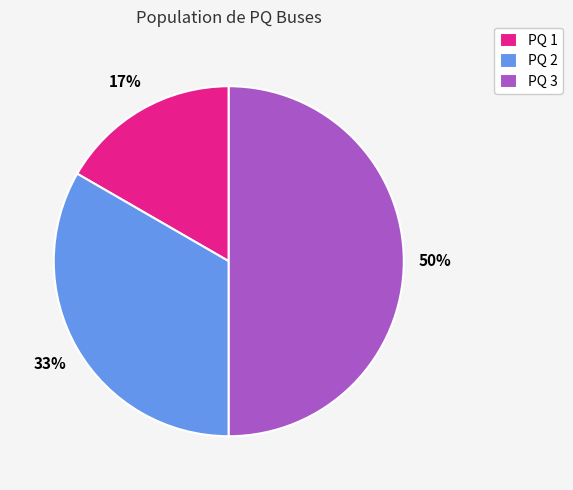

To the nearest percent, what percentage of the pie is PQ 3?

50%